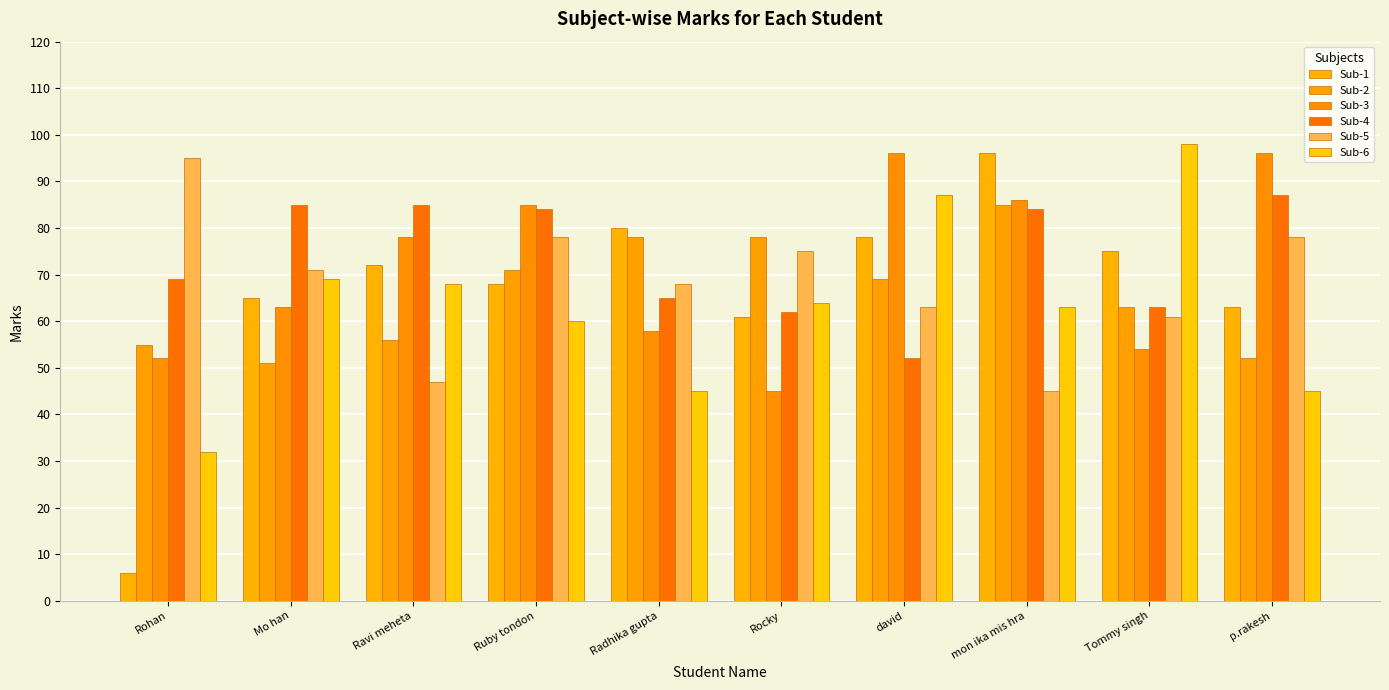

Where is Sub-6 nearest to the value 65?

Rocky